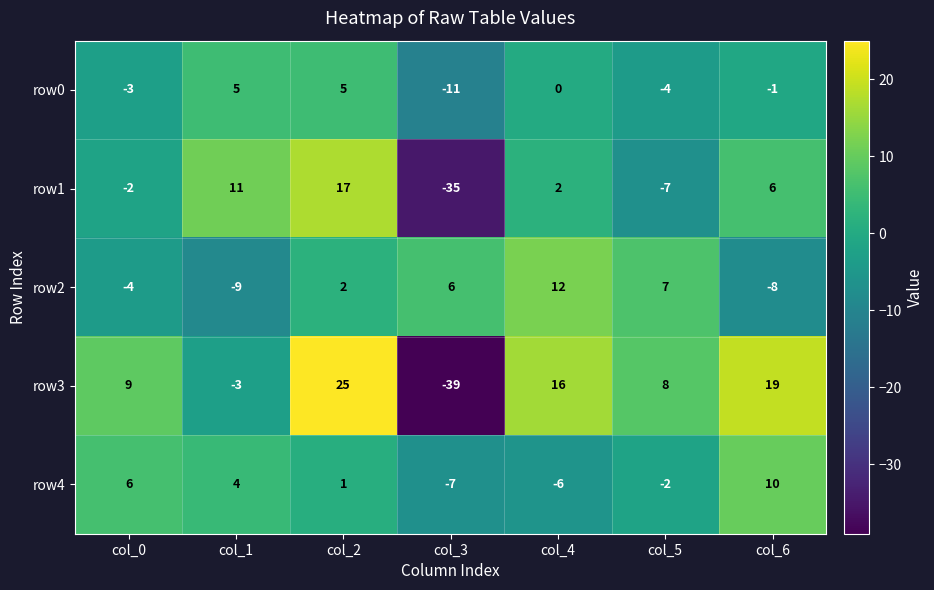

The value of row2 at col_3 is 6. True or false?

True